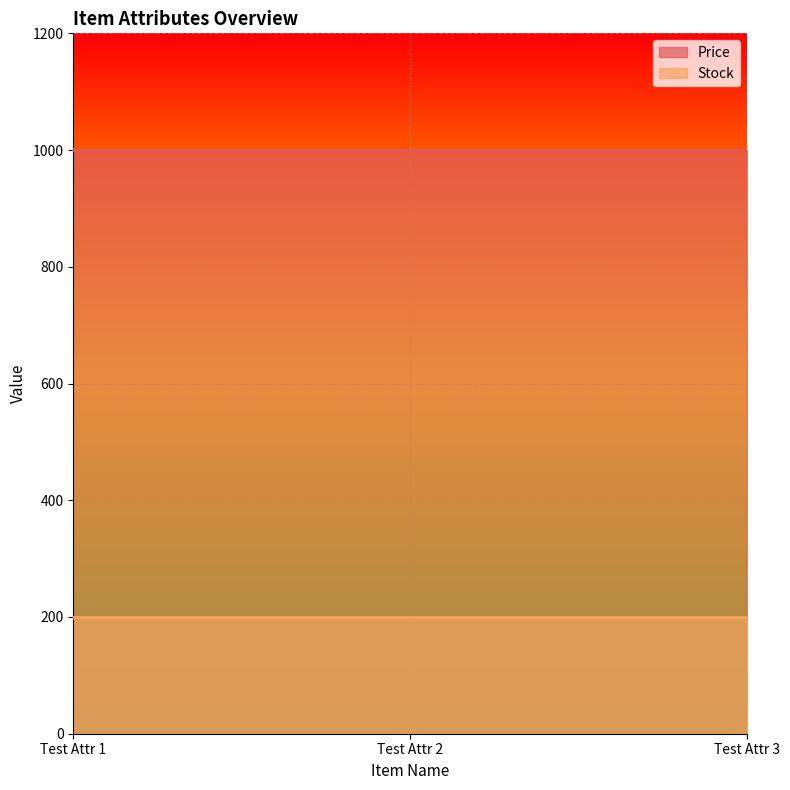

List the series in order of their overall mean, highest first.

Price, Stock